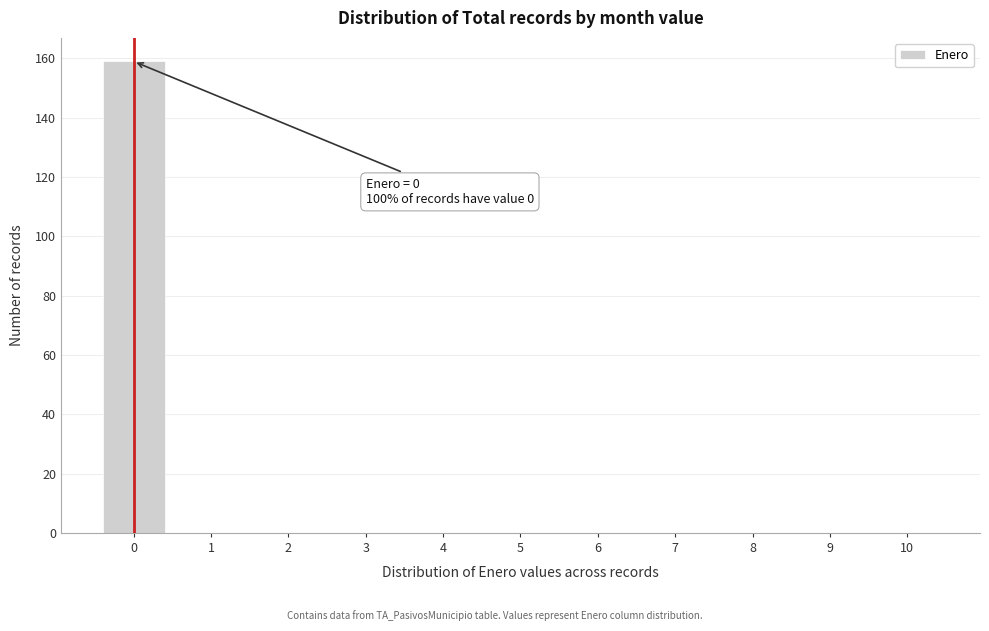

Reading left to right, list all the values displayed in this chart.

0=159	1=0	2=0	3=0	4=0	5=0	6=0	7=0	8=0	9=0	10=0